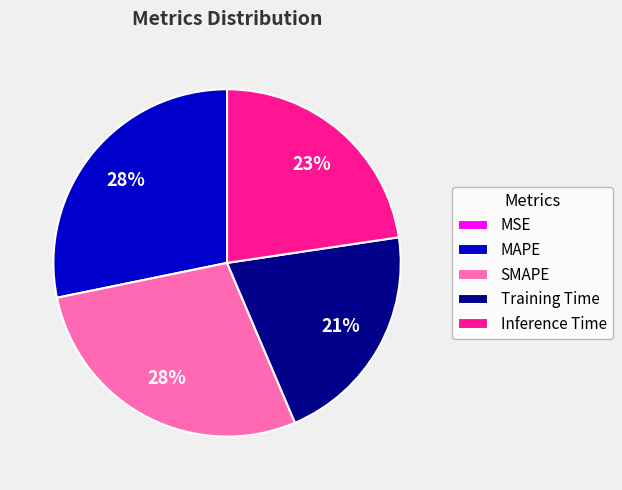

Is there any slice that represents more than half of the pie?

No